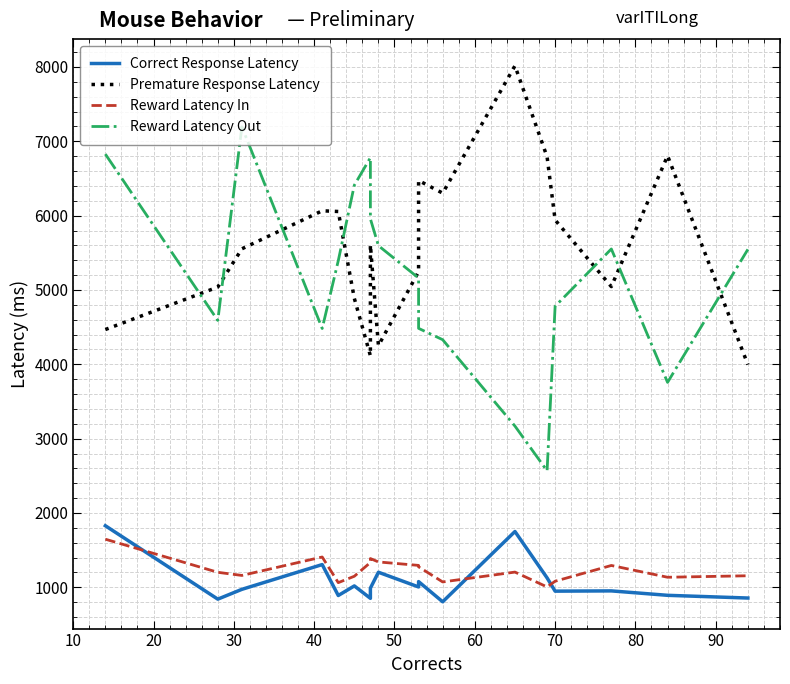

How many data points does each series have?

18